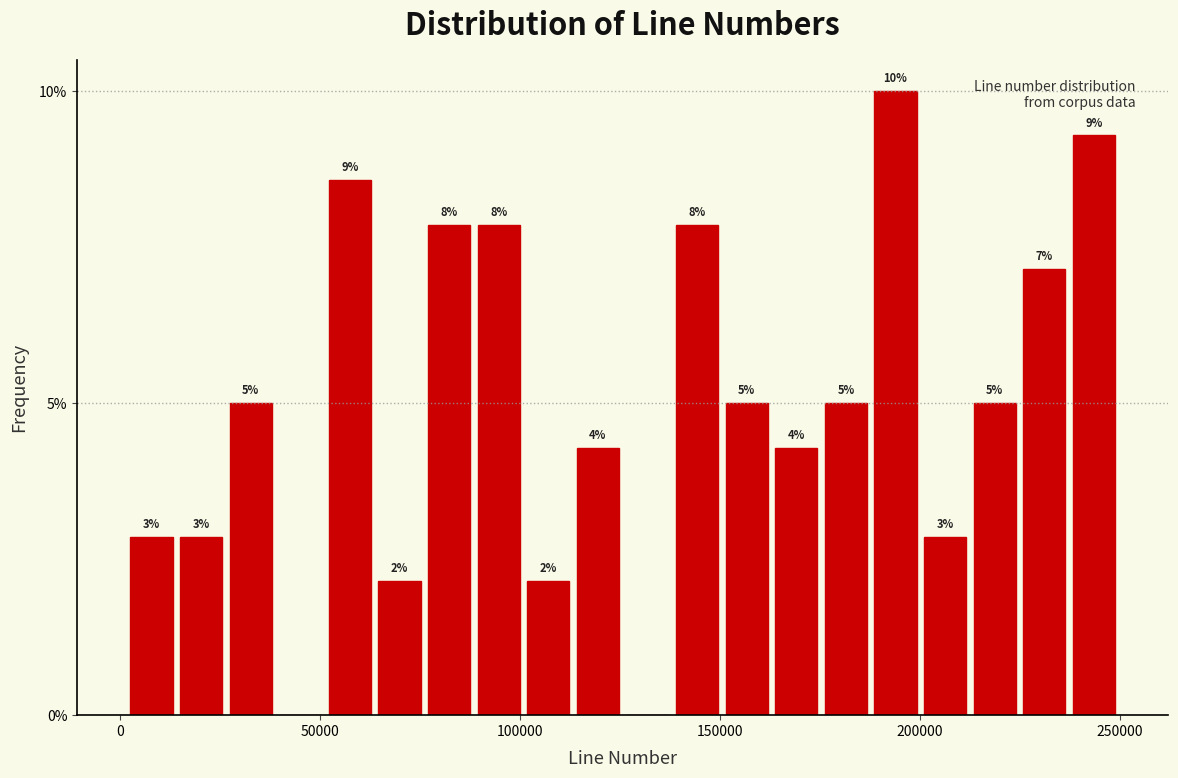

Read against the x-axis, roughly where is the centre of the tallest bar?

195000